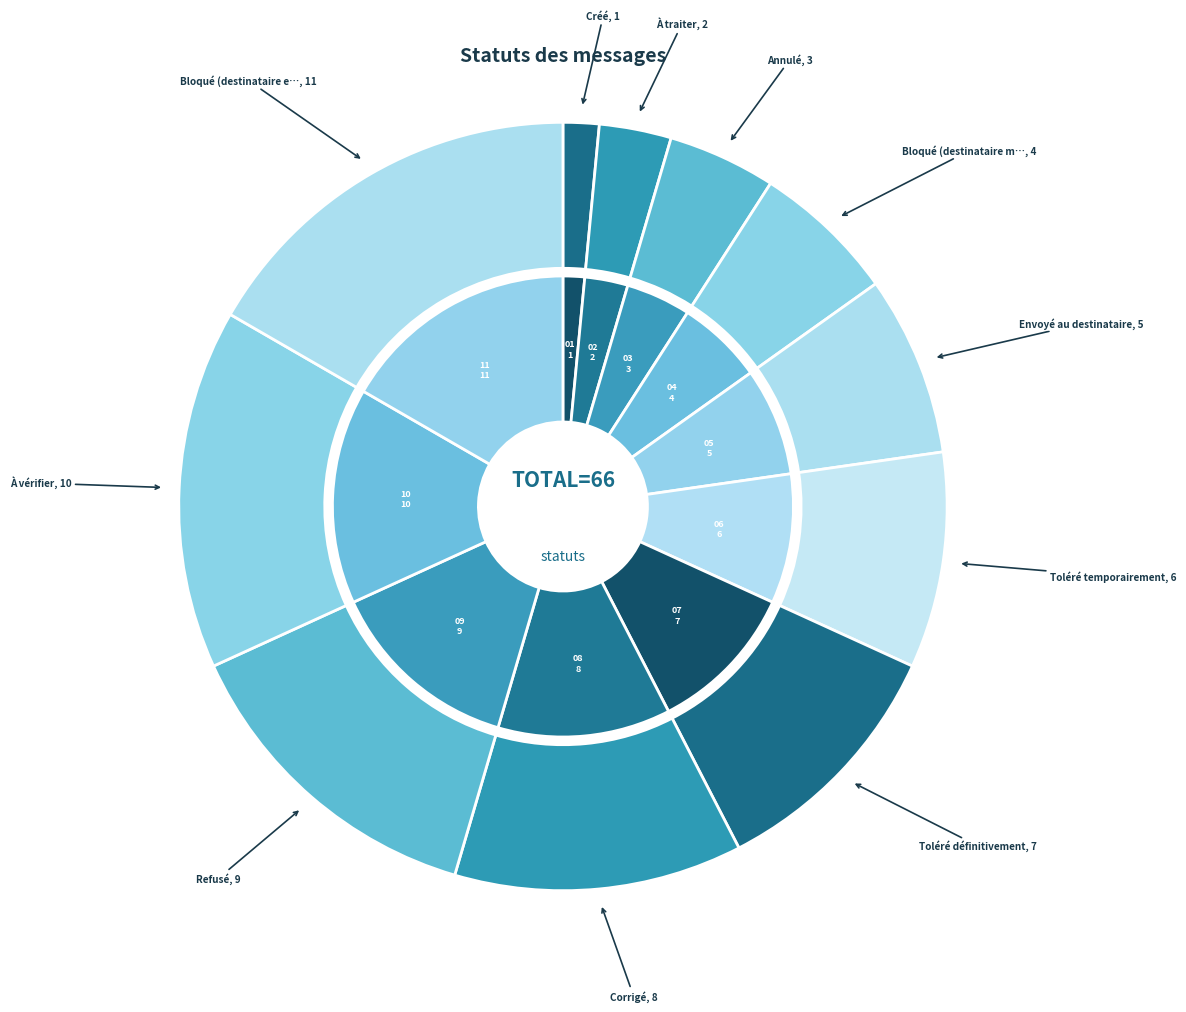

To the nearest percent, what portion does Toléré temporairement represent?

9%